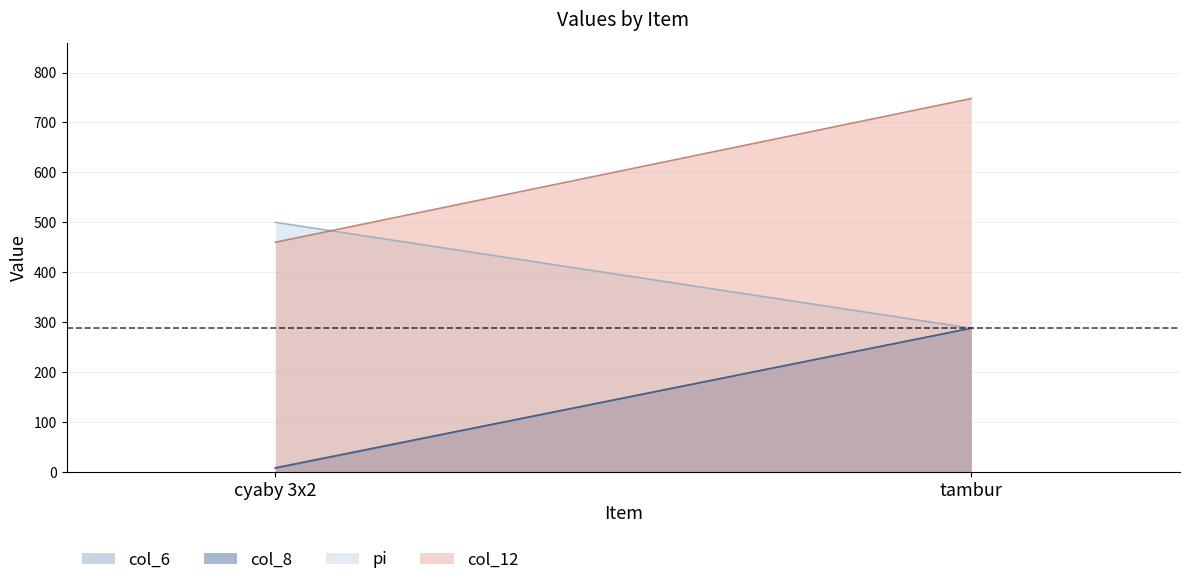

What is the maximum value for pi?

500.0